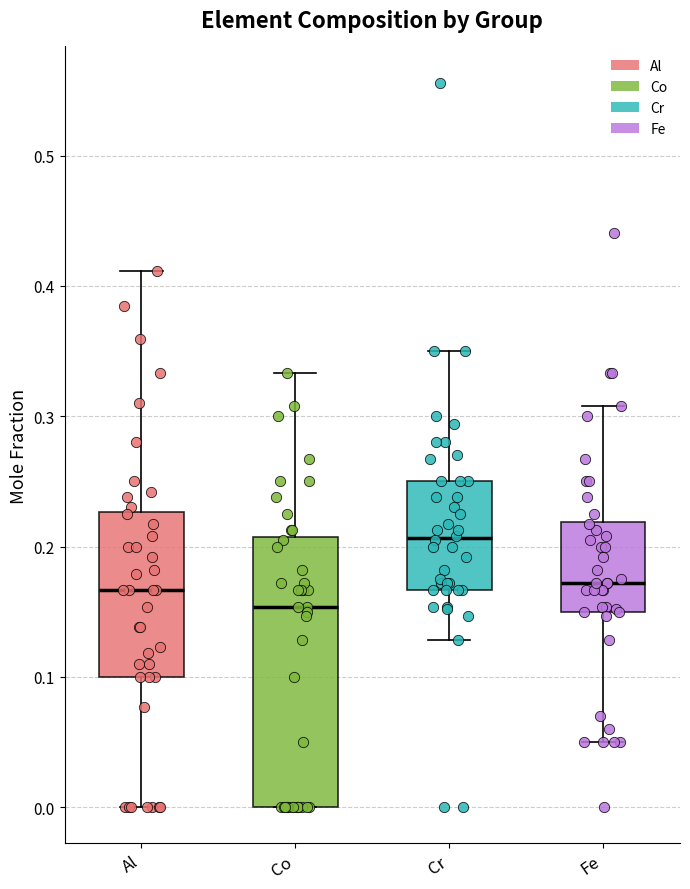

Reading left to right, transcribe this box plot: for each box, give where its median line is, the range the box spans, and where its two whiskers end, as read against the y-axis. The values are not printed on the chart, so give them approximately, as read against the axis.

Al: median 0.17, box 0.10 to 0.23, whiskers 0.00 to 0.41
Co: median 0.15, box 0.00 to 0.21, whiskers 0.00 to 0.33
Cr: median 0.21, box 0.17 to 0.25, whiskers 0.13 to 0.35
Fe: median 0.17, box 0.15 to 0.22, whiskers 0.05 to 0.31